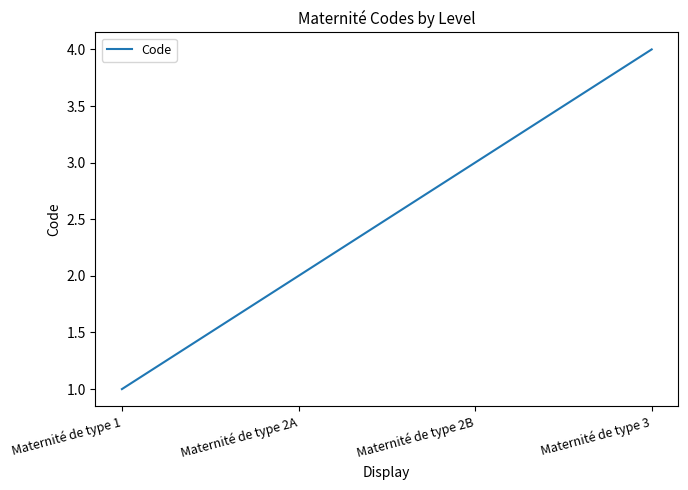

How many lines are shown in the chart?

1